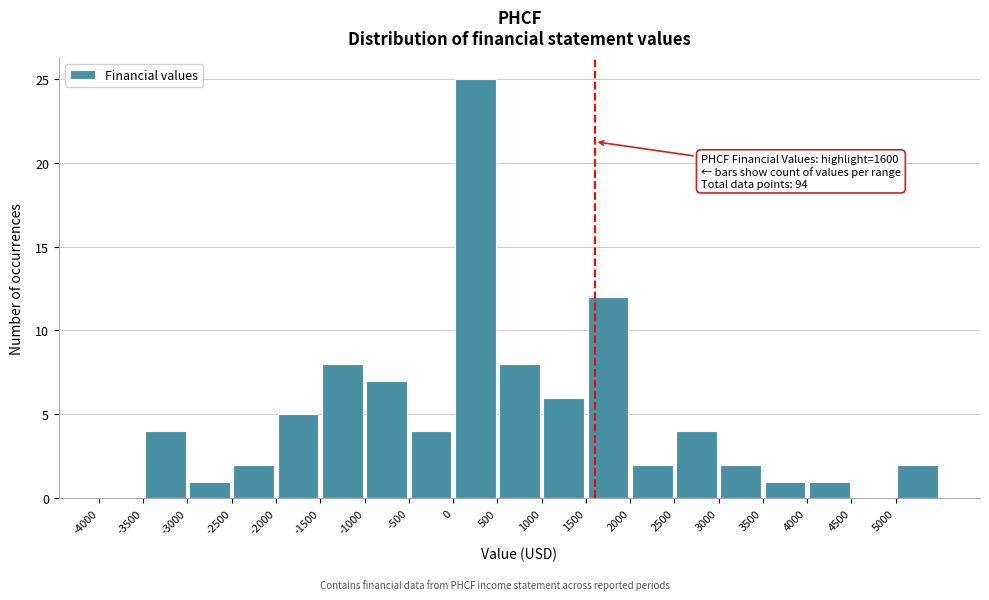

Over which range of the x-axis is the bar tallest?

0 to 500